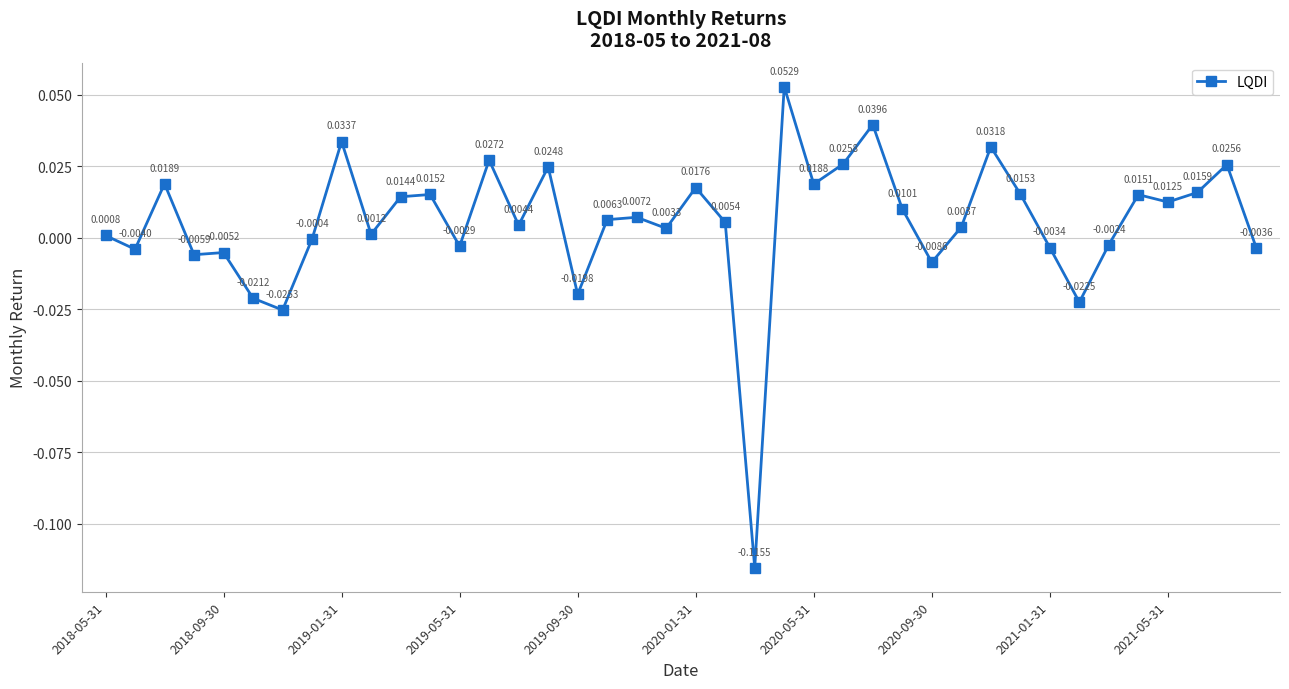

How many points are higher than both their immediate neighbors (excluding endpoints)?

13